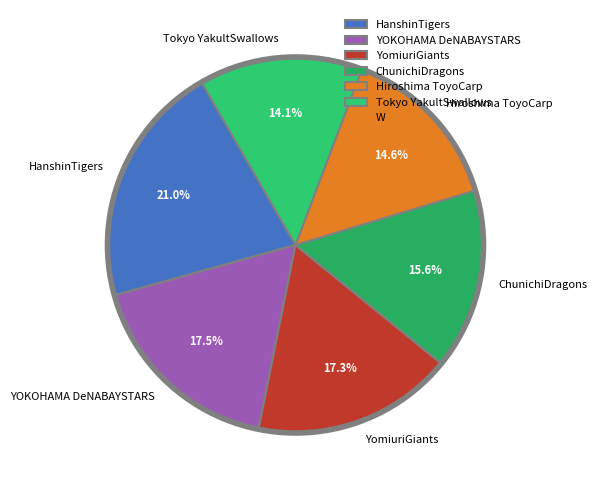

True or false: YOKOHAMA DeNABAYSTARS accounts for 8% of the total.

False